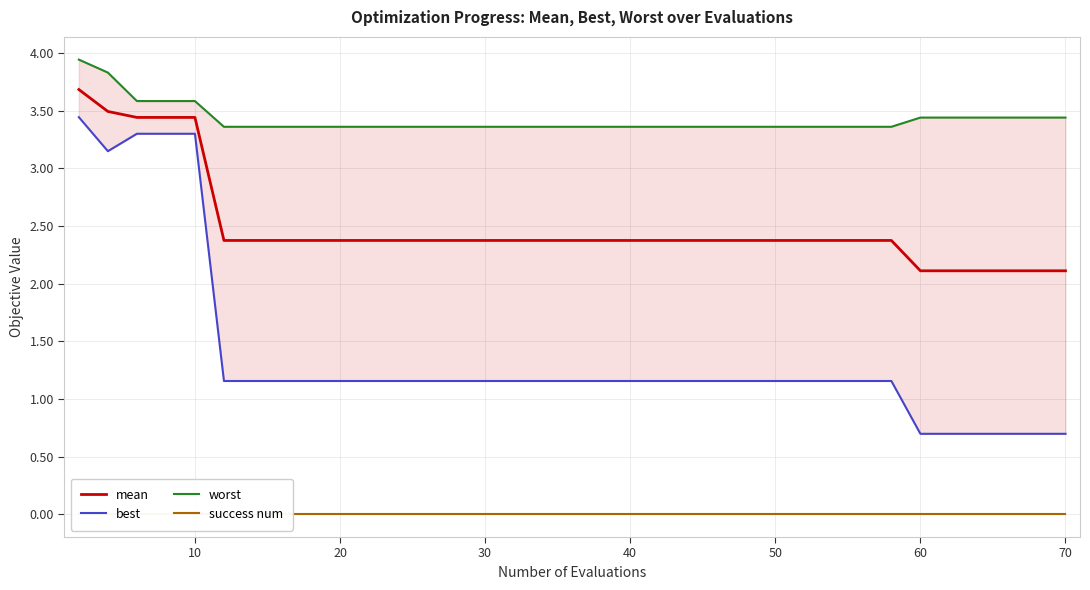

True or false: mean and success num cross at least once.

False